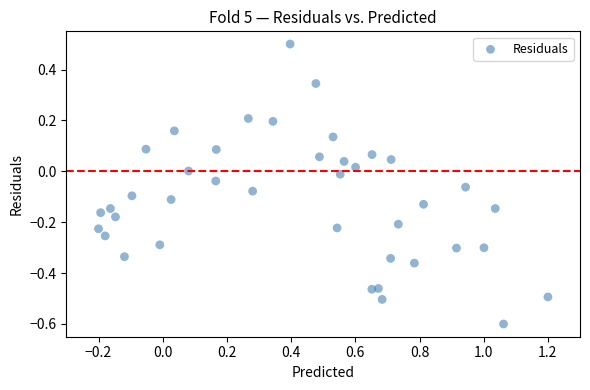

What is the range of Y values (max minus min)?

1.1